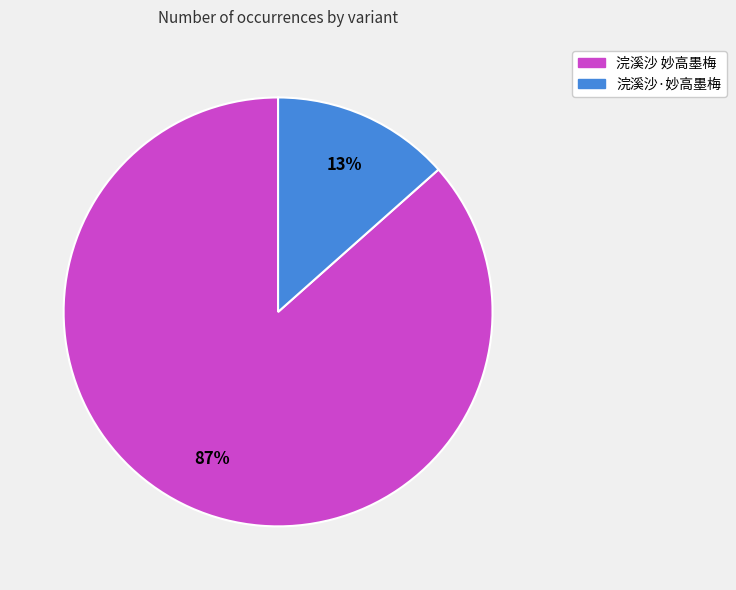

Rank the categories by value from highest to lowest.

浣溪沙 妙高墨梅, 浣溪沙·妙高墨梅